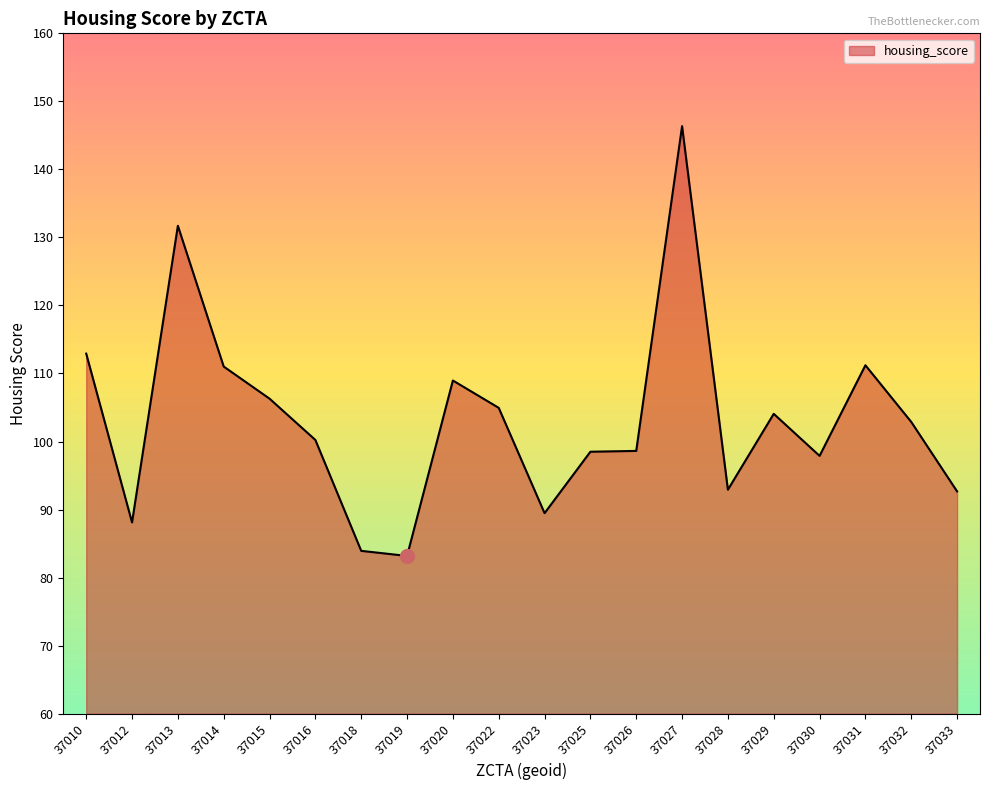

Which has a higher value, 37030 or 37020?

37020